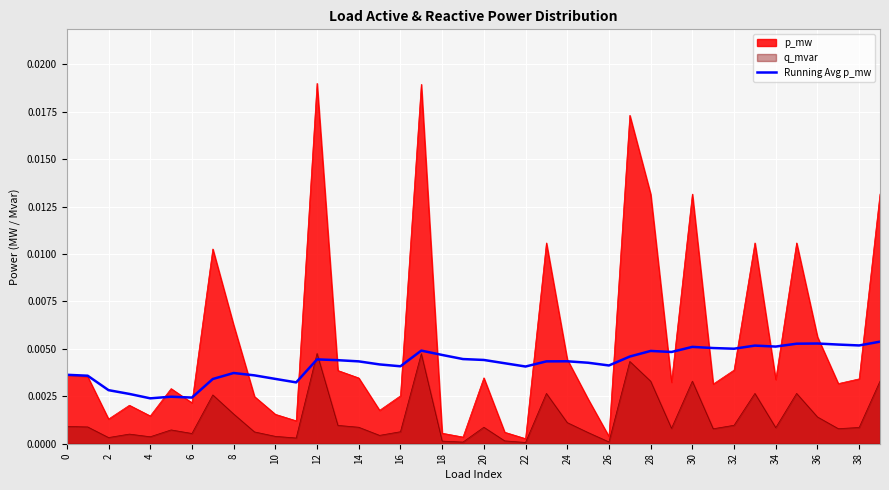

List the series in order of their overall mean, lowest first.

q_mvar, Running Avg p_mw, p_mw